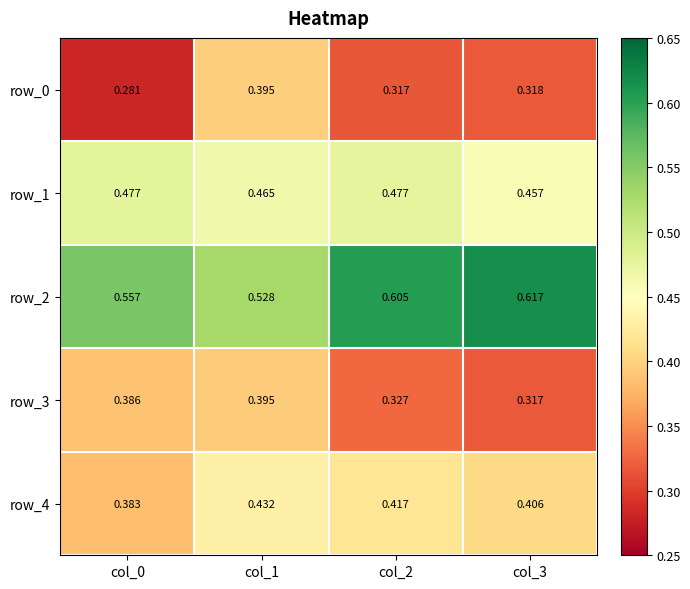

Is the value of row_2 at col_1 greater than the value of row_1 at col_2?

Yes